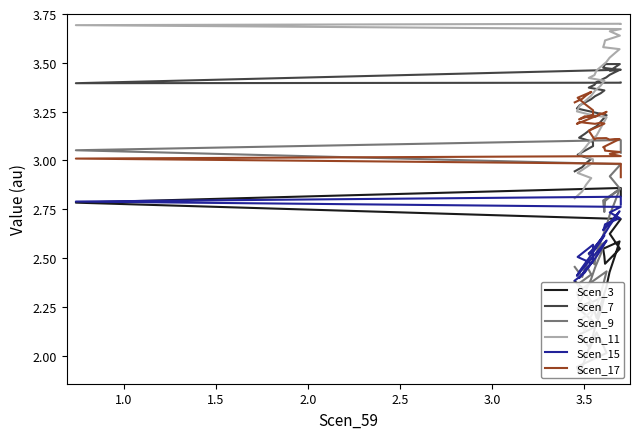

Does the chart display data point markers on the line(s)?

No